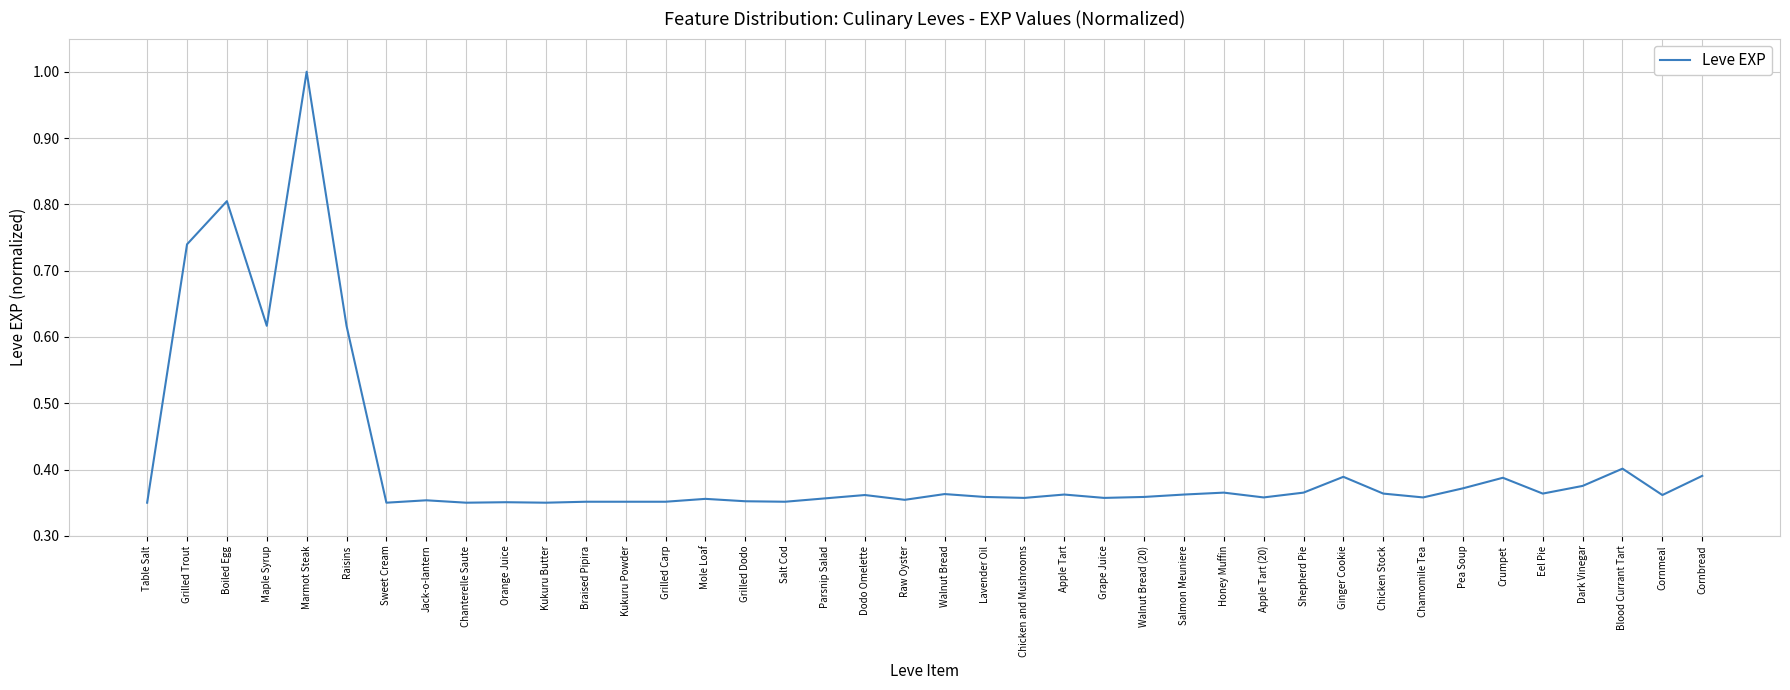

What is the maximum value shown in the chart?

1.0